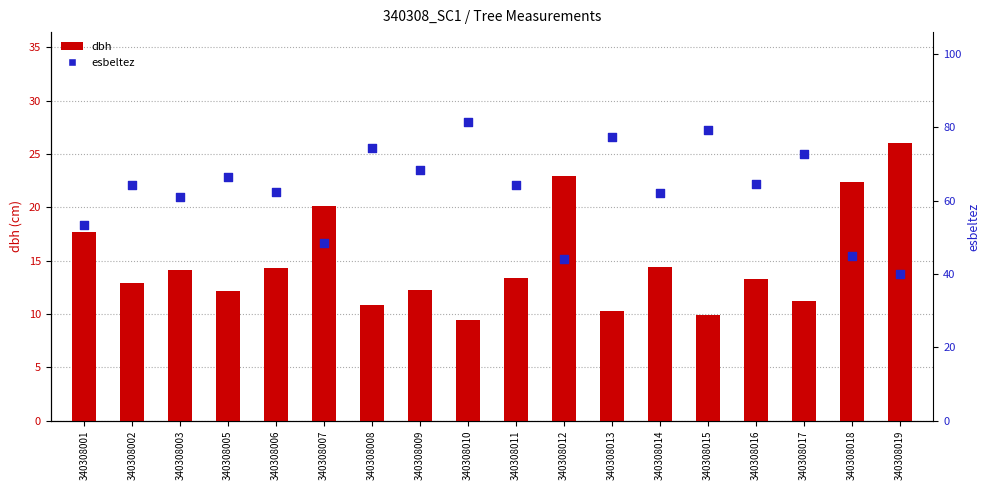

Is the value of esbeltez at 340308008 greater than the value of dbh at 340308011?

Yes